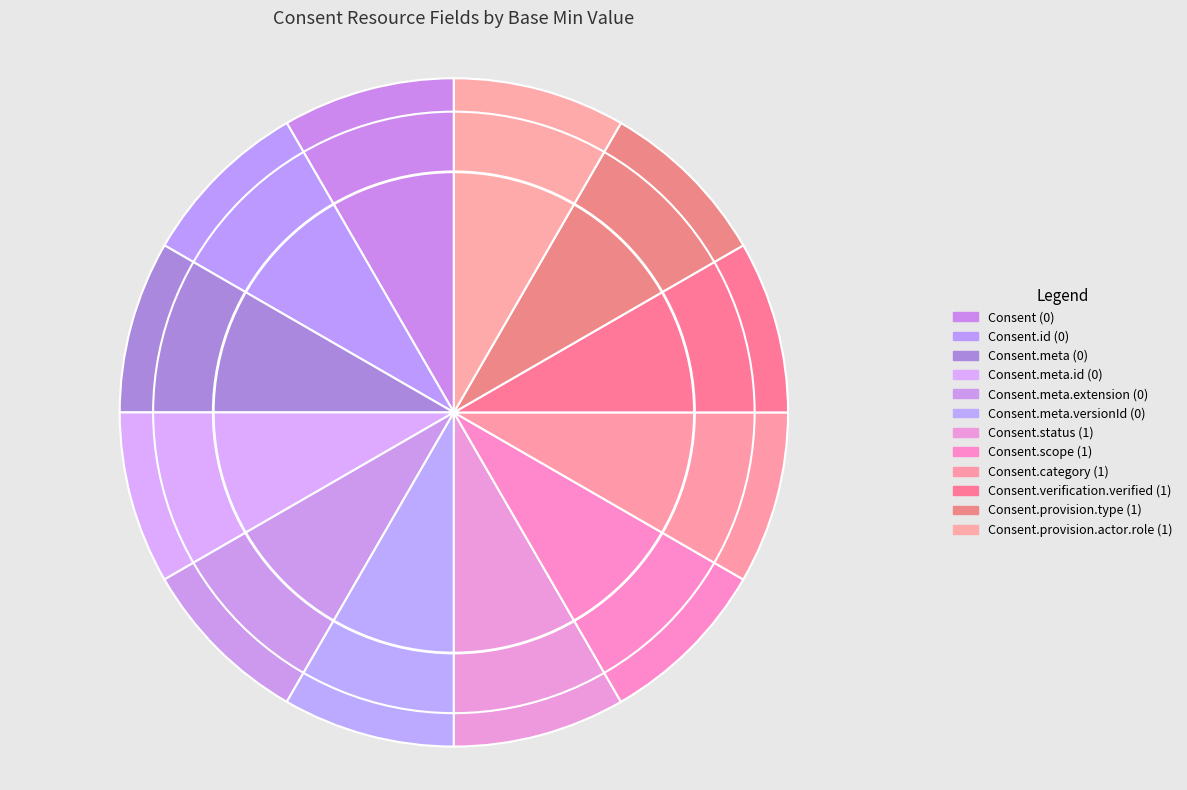

How many segments does this pie chart have?

12